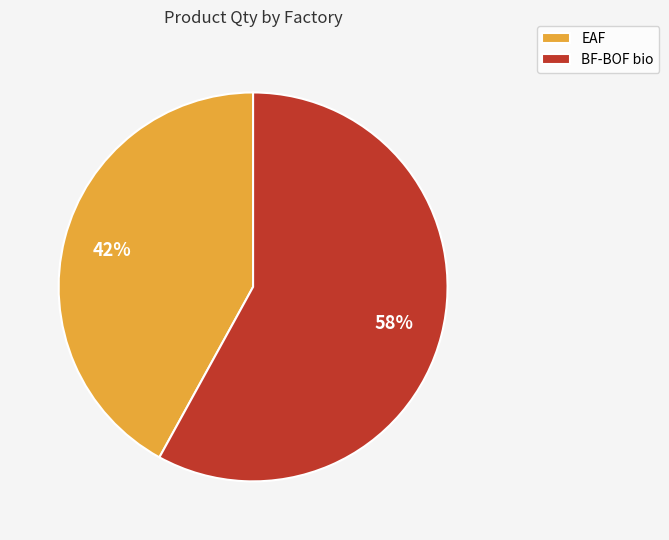

What is the largest slice in the pie chart?

BF-BOF bio